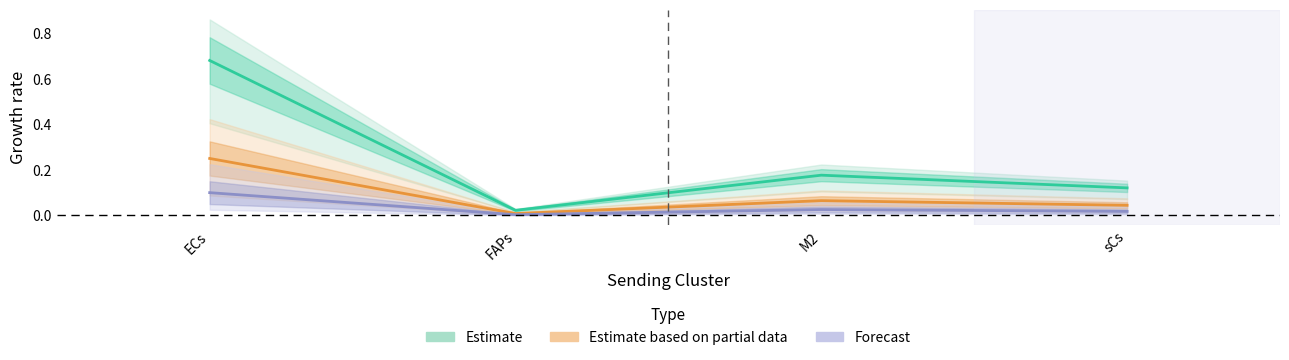

Is the value of Estimate at ECs greater than the value of Forecast at ECs?

Yes